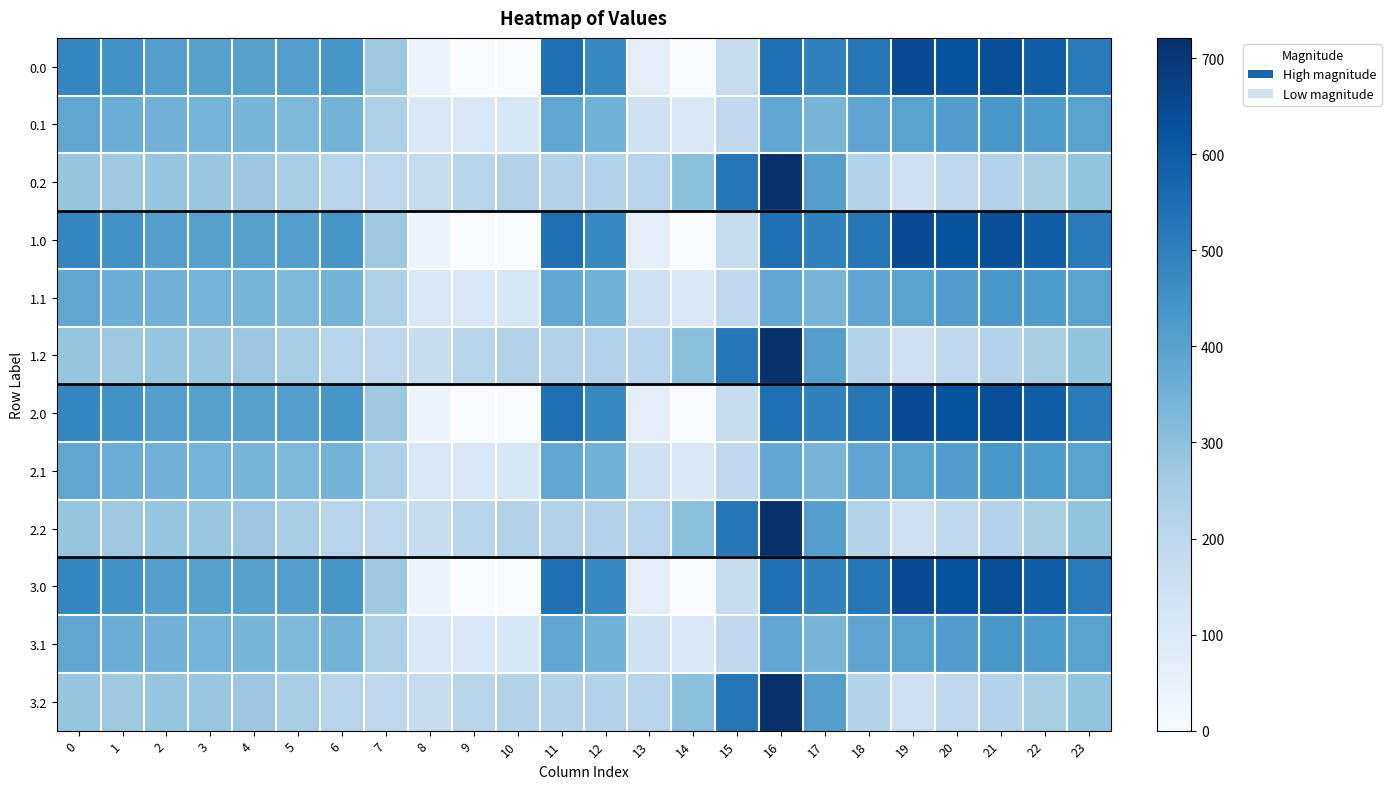

How many data points does each series have?

24